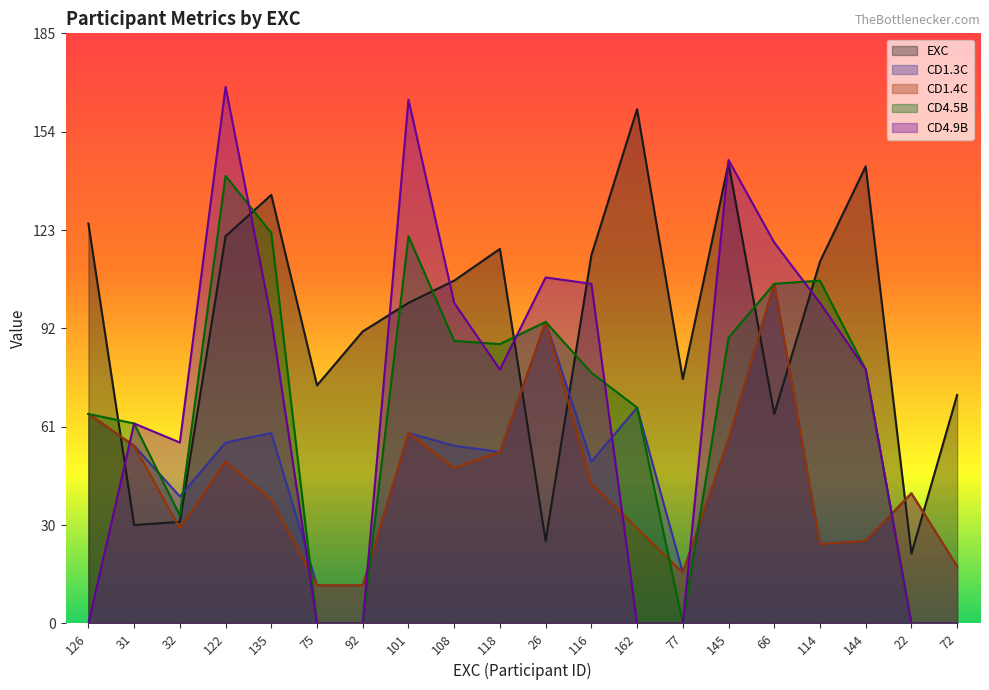

What is the sum of all CD4.5B values?

1353